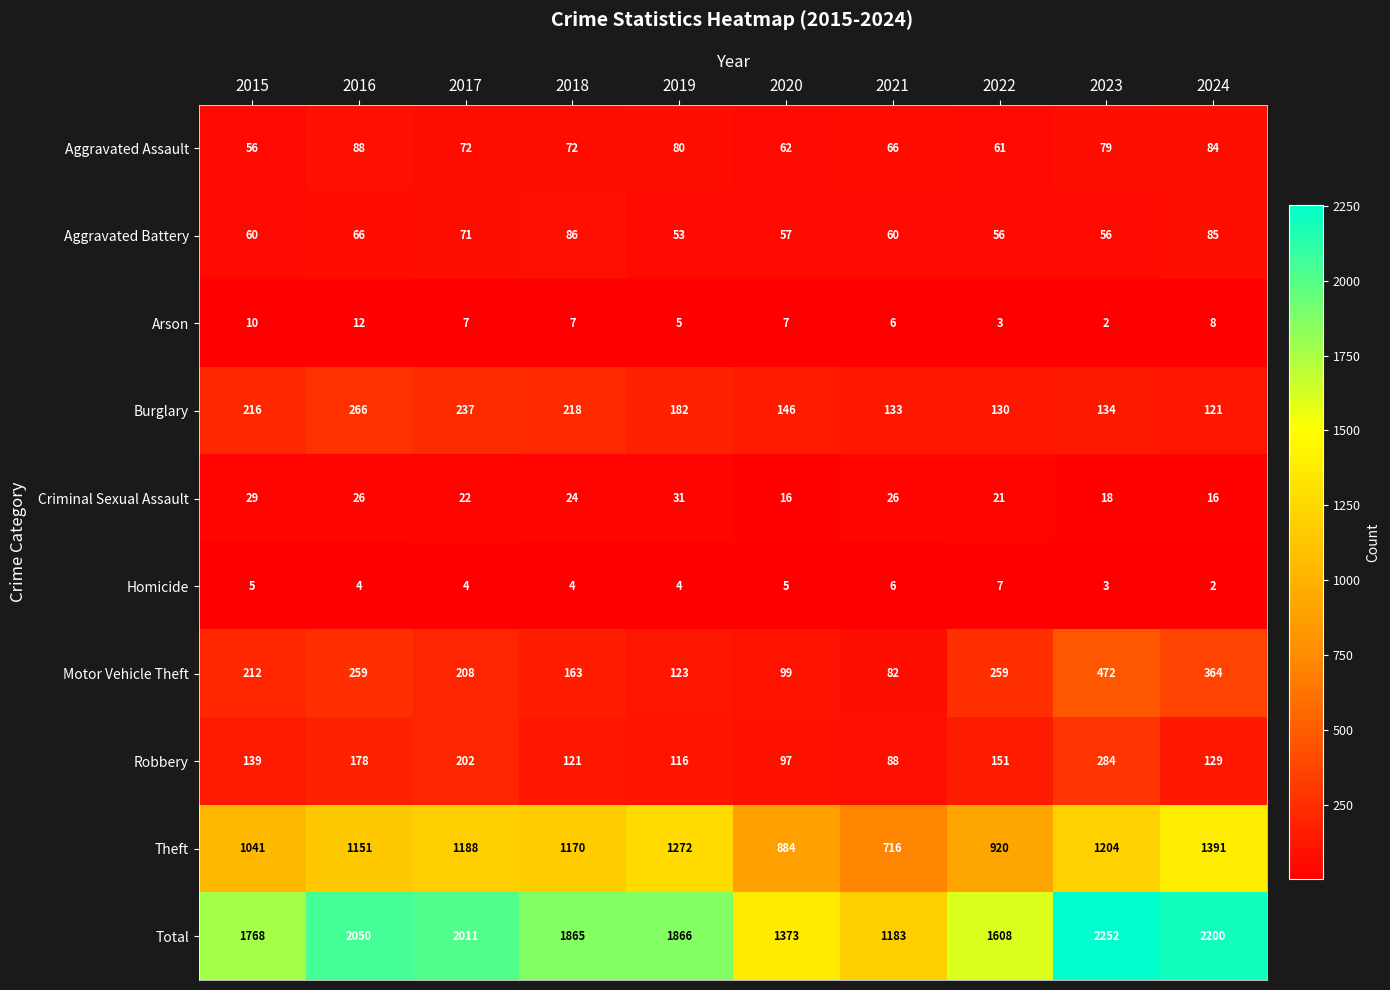

How many categories are shown in the chart?

10